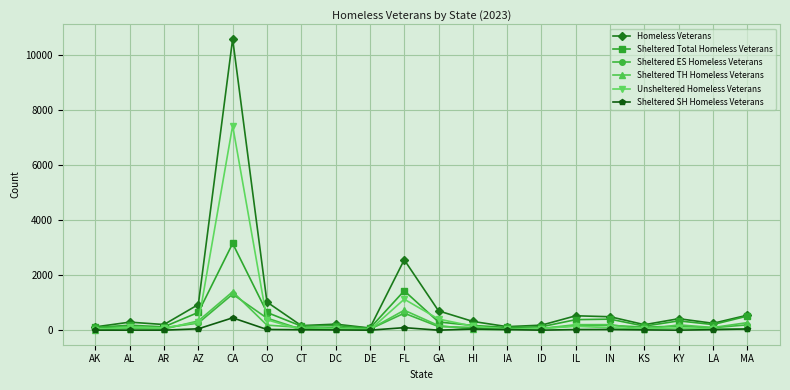

Is this an area chart (filled region under the line)?

No